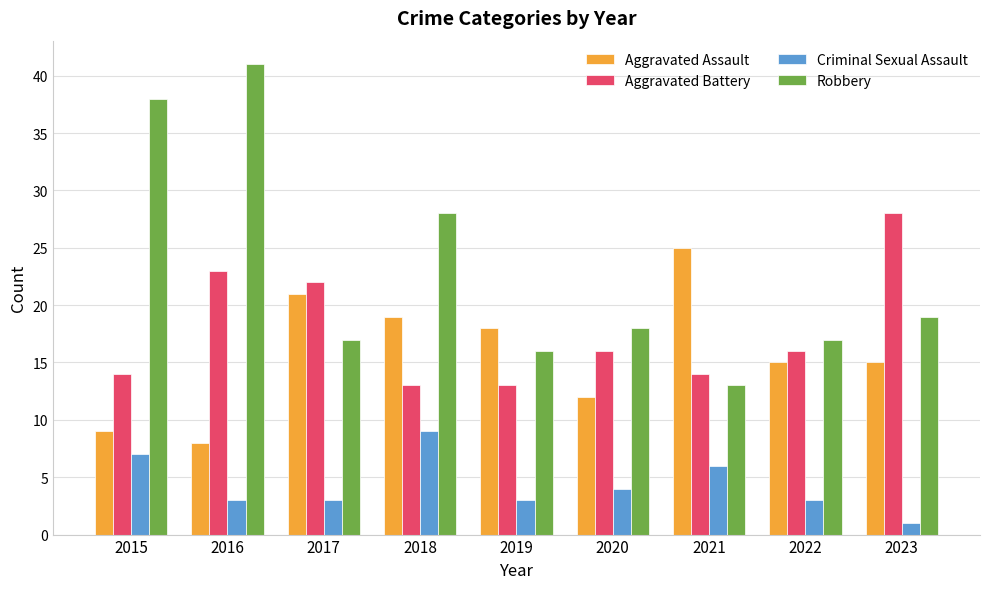

Between 2021 and 2022, which series saw the biggest shift?

Aggravated Assault